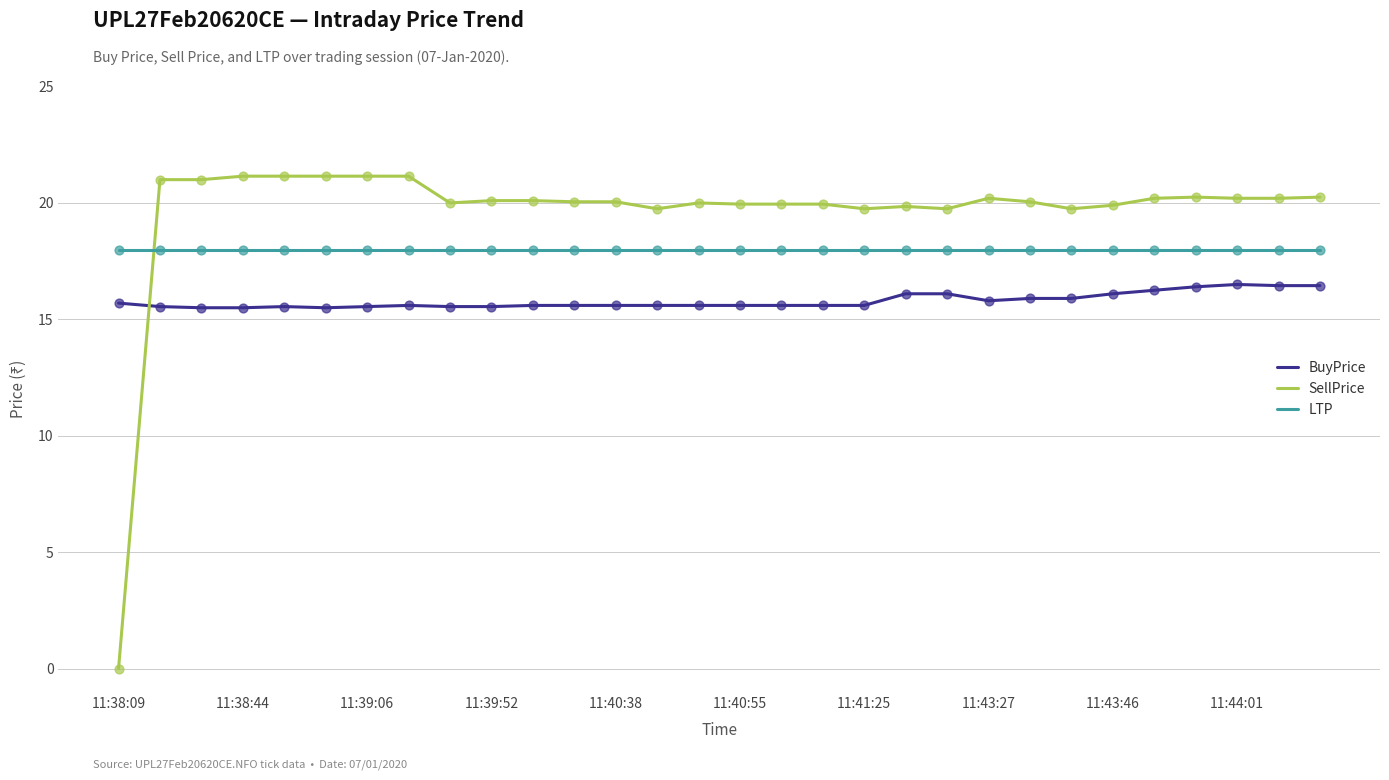

Which series has the widest spread of values?

SellPrice